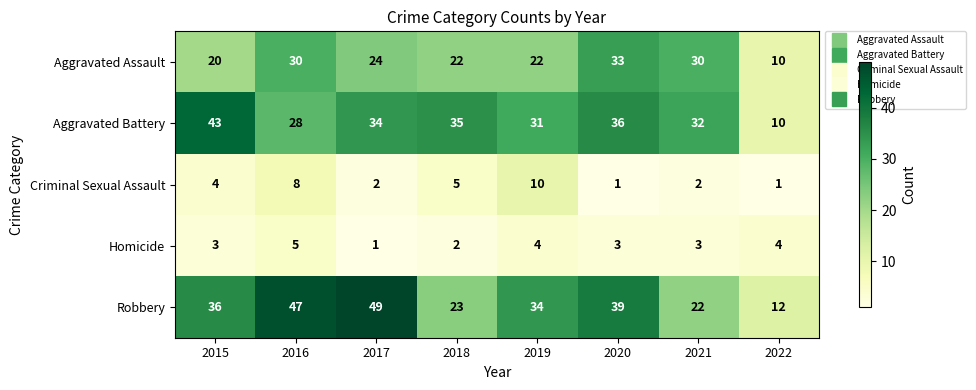

The value of Homicide at 2016 is 5. True or false?

True